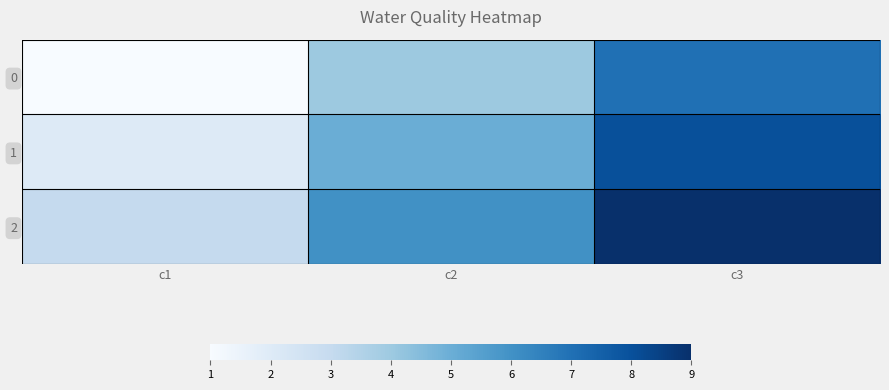

Between c2 and c1, which is larger?

c2